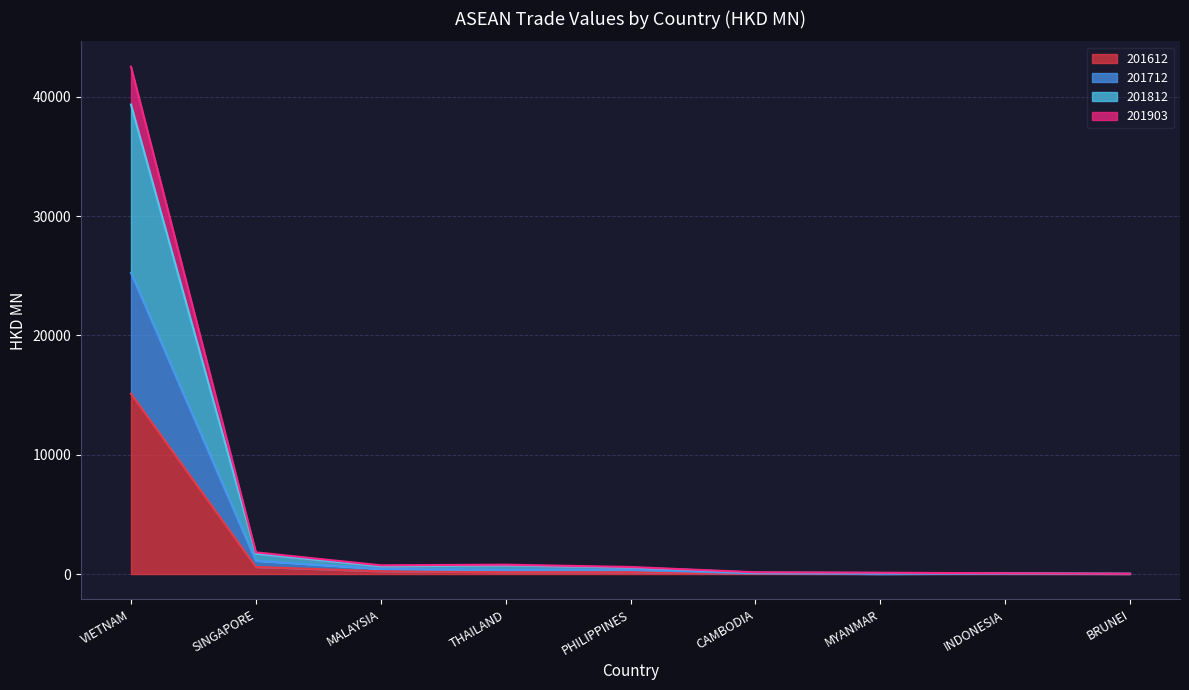

What is the label of the 9th point from the left?

BRUNEI